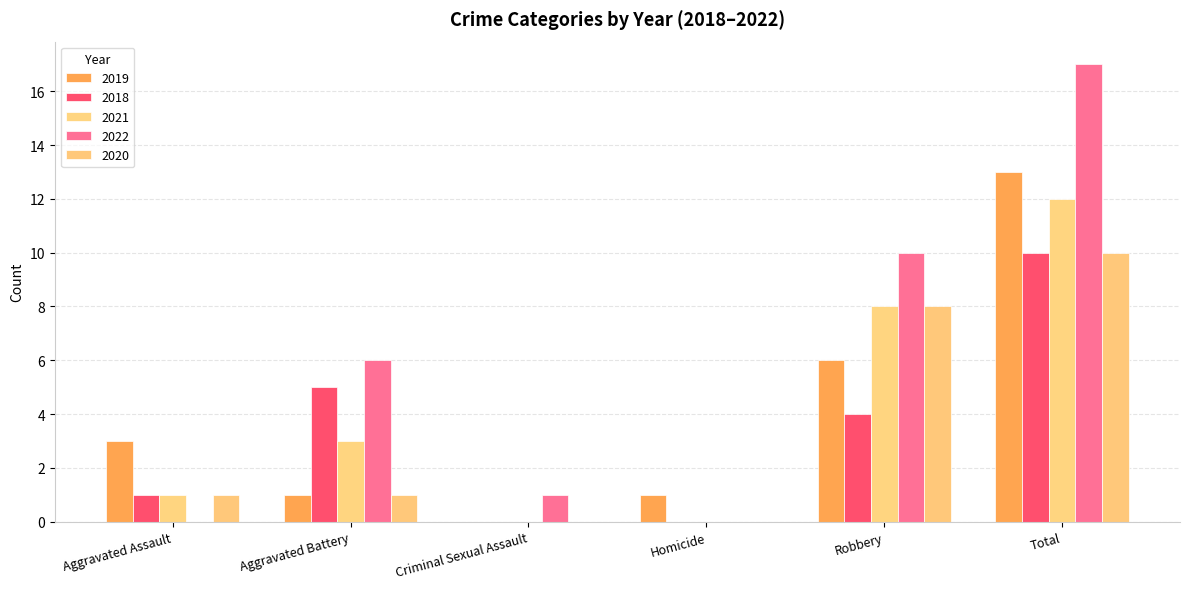

Where is 2019 nearest to the value 6?

Robbery